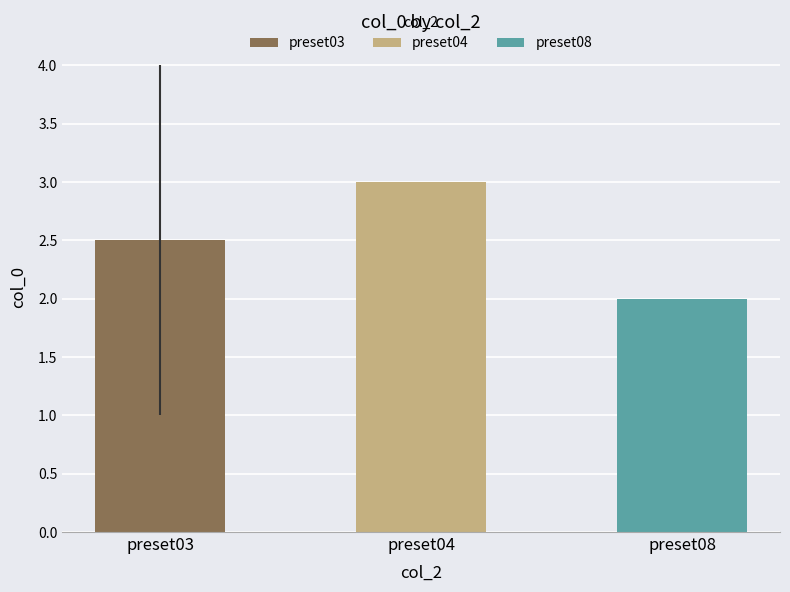

How many values are between 2 and 4?

3